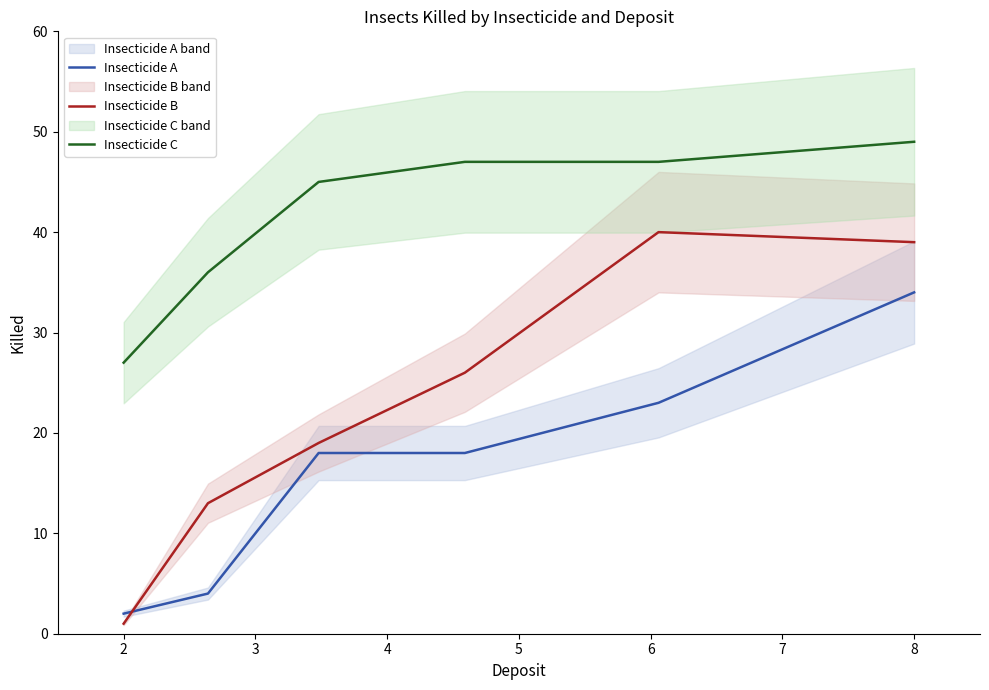

In Insecticide B, how many points are higher than both neighbors (excluding endpoints)?

1